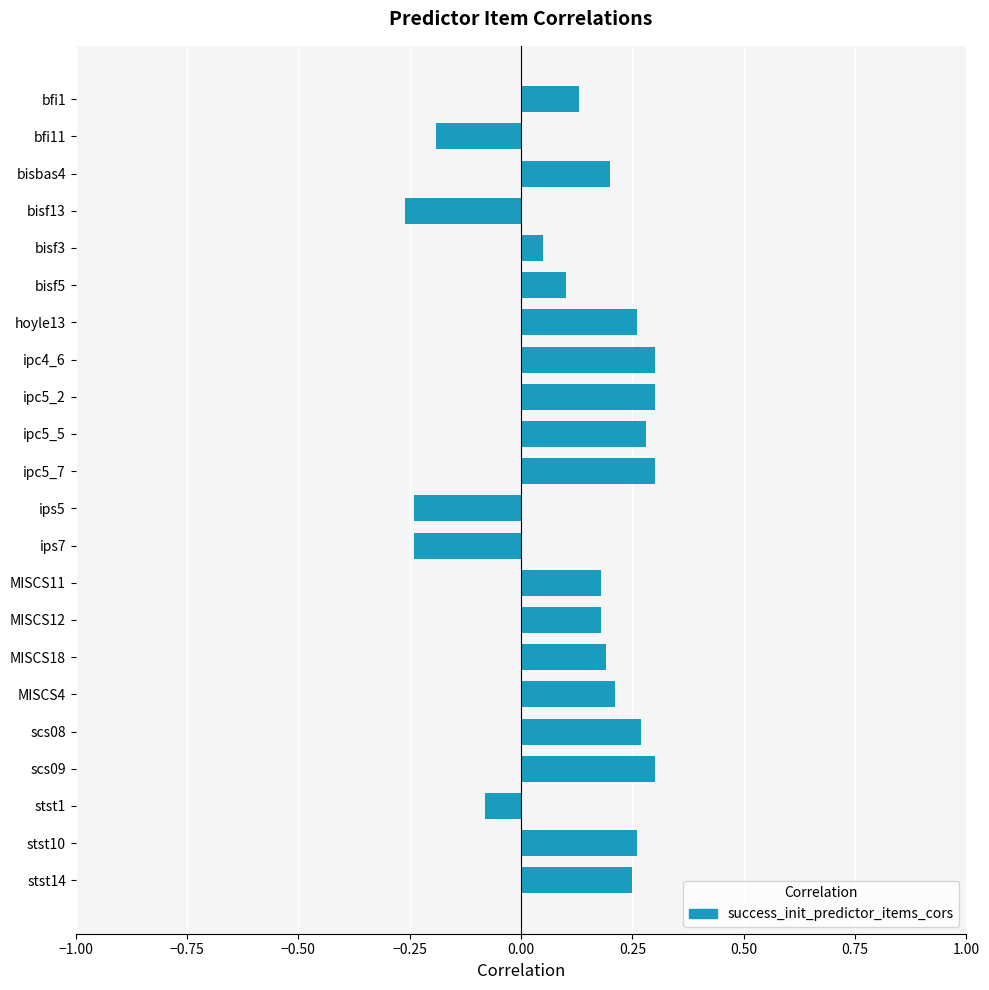

What is the sum of all values?

2.8